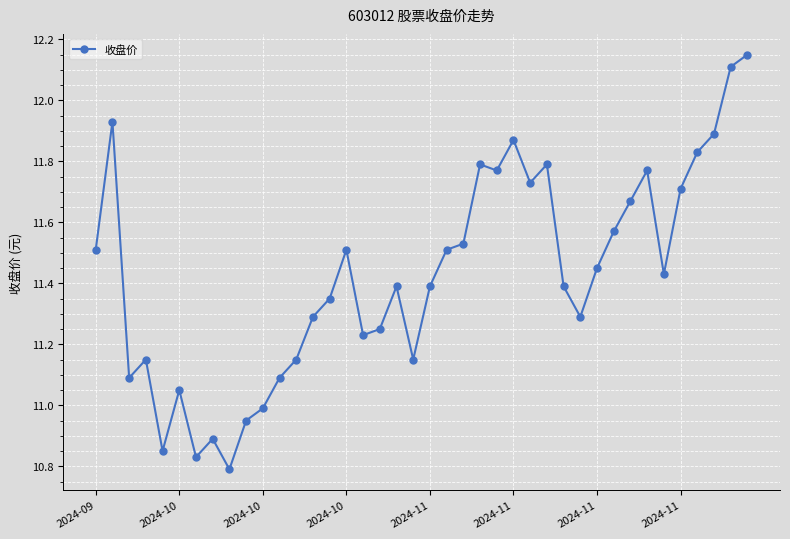

True or false: there are more than 2 points higher than both neighbors.

True